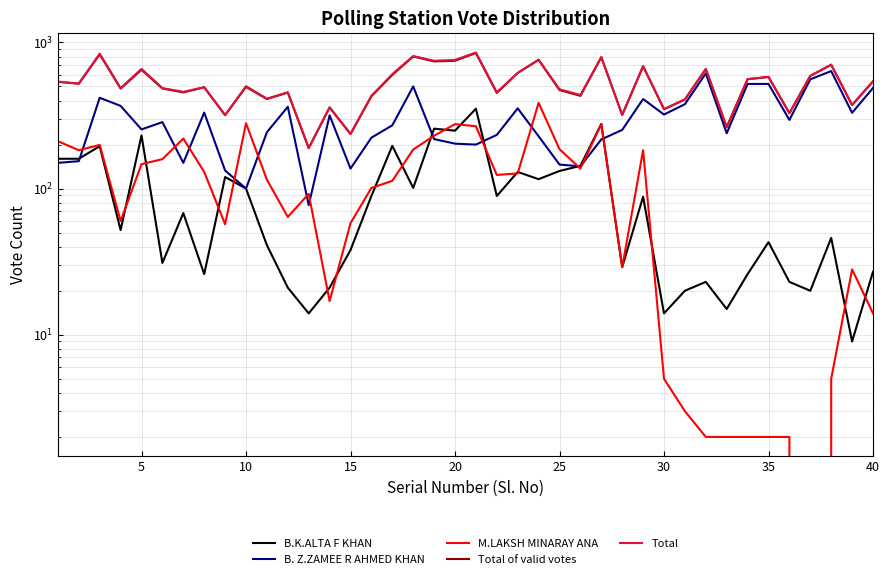

Which series has the largest total across all categories?

Total